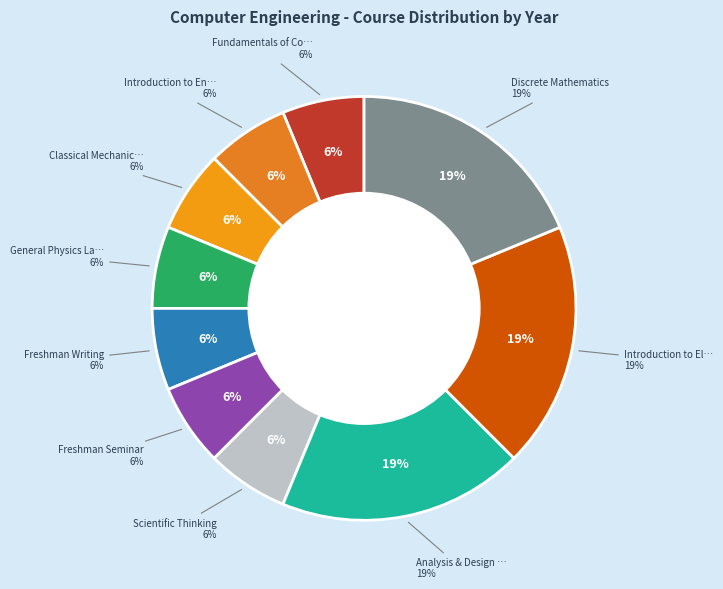

Rank the categories by value from lowest to highest.

Fundamentals of Computing I, Introduction to Engineering, Classical Mechanics, Sound and Heat, General Physics Laboratory I, Freshman Writing, Freshman Seminar, Scientific Thinking, Analysis & Design of Algorithms, Introduction to Electronics, Discrete Mathematics